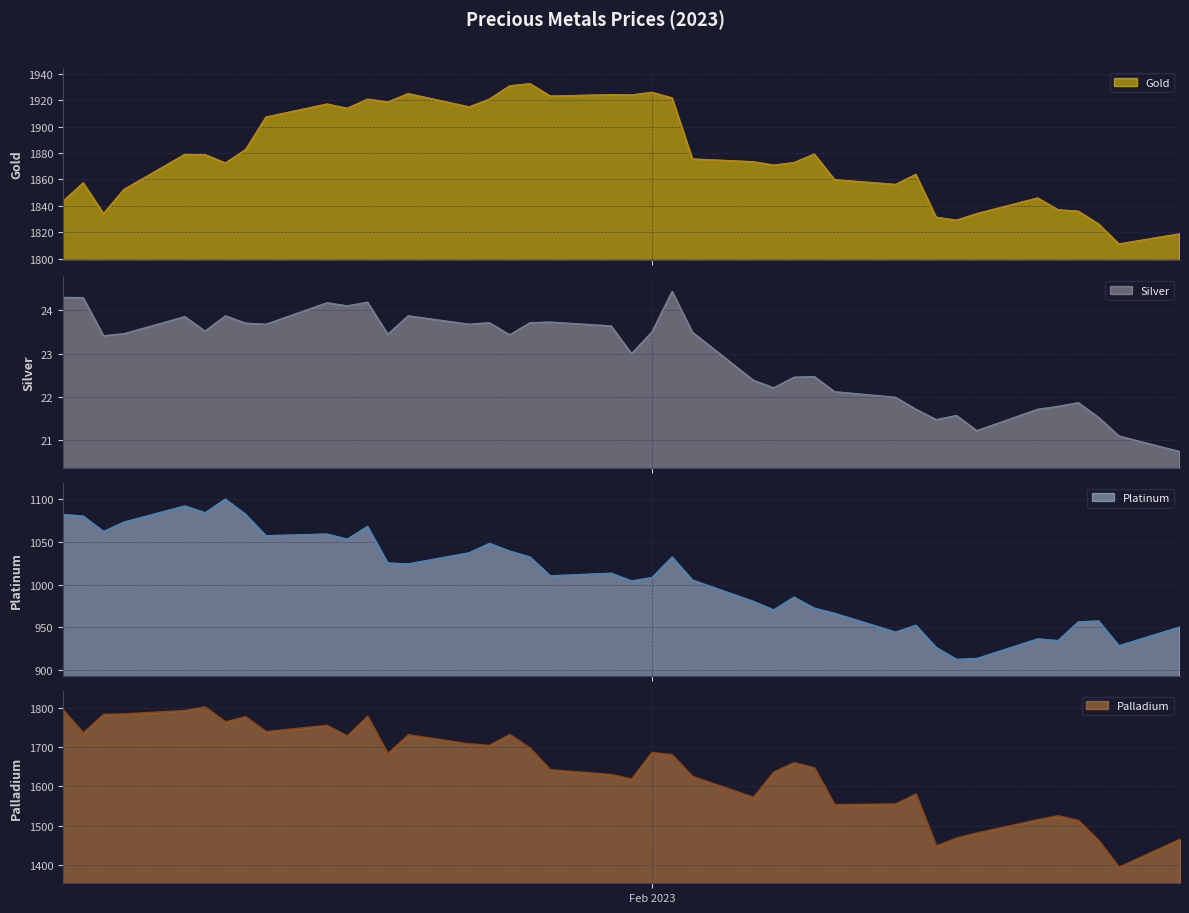

What is the minimum value for Gold?

1811.0